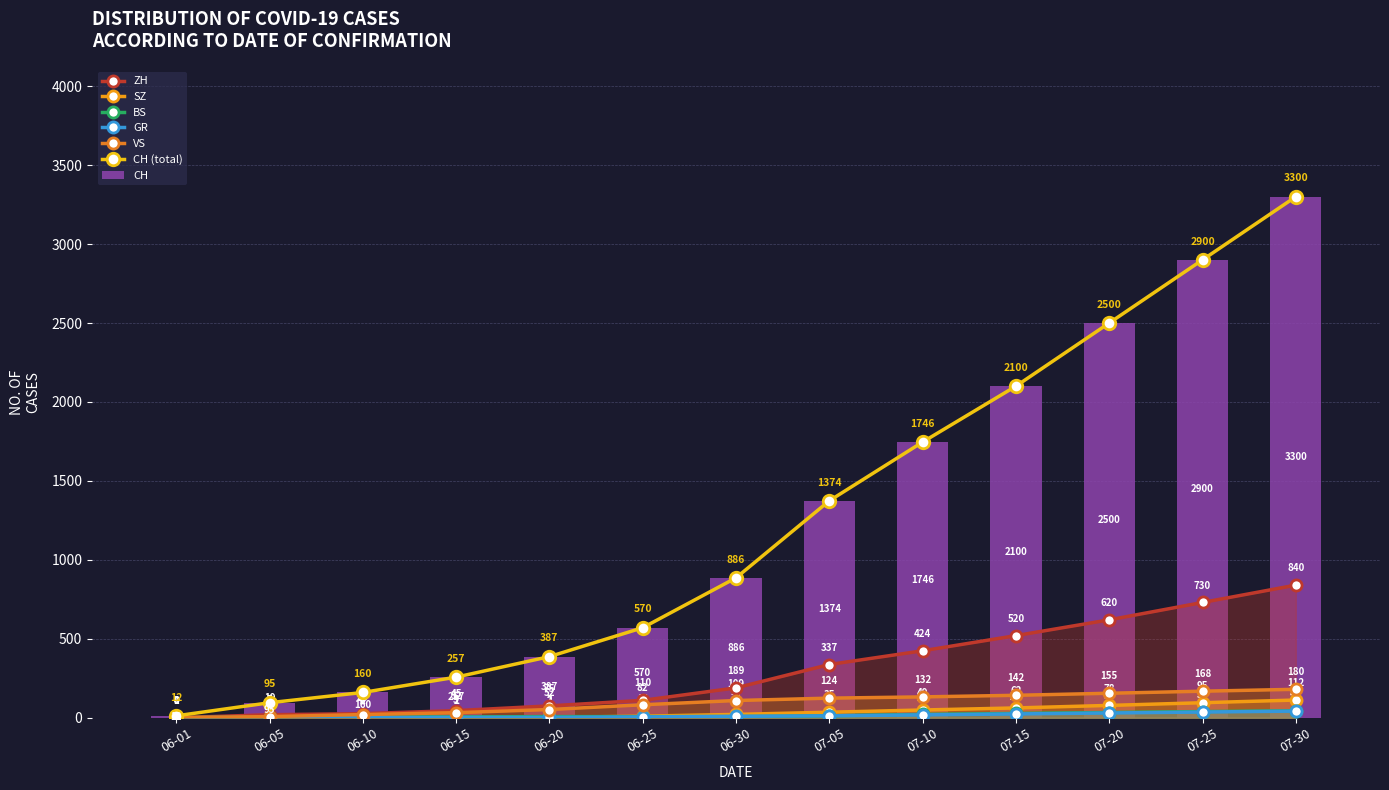

Which series has the largest range (max minus min)?

CH